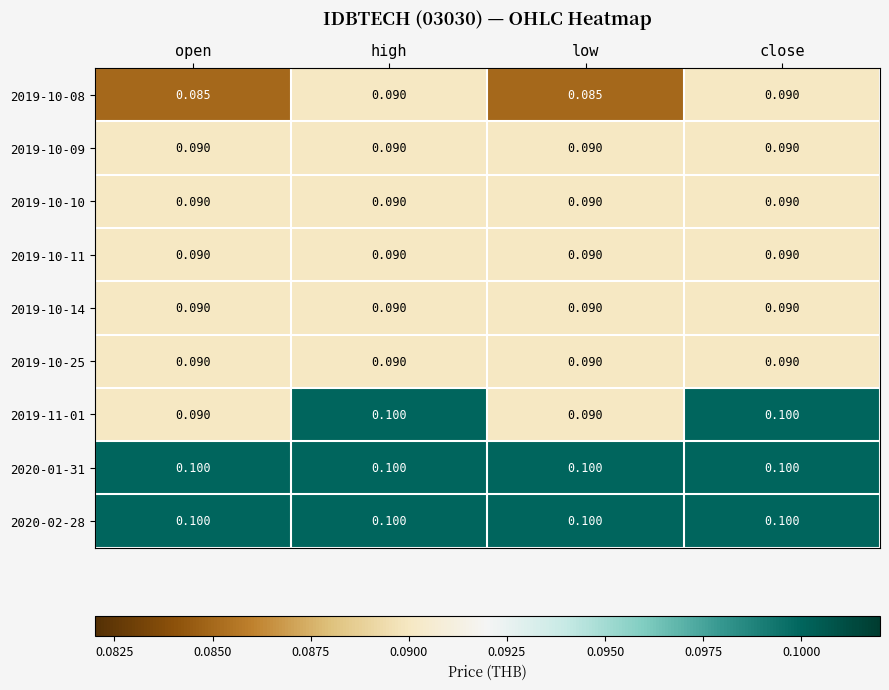

Is the value of 2020-01-31 at low greater than the value of 2019-10-09 at close?

Yes